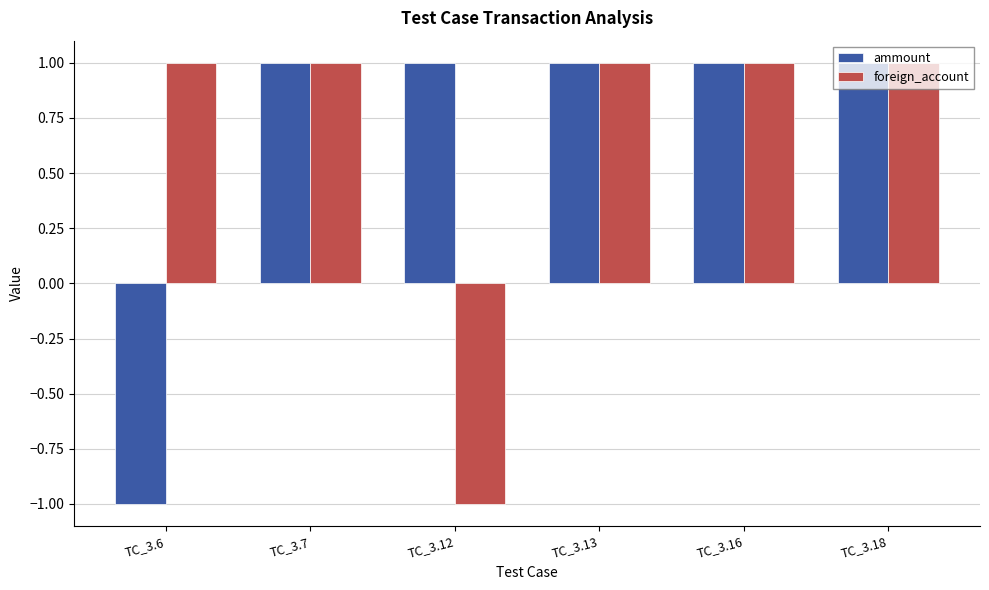

Reading left to right, list all the values displayed in this chart.

ammount: -1	1	1	1	1	1
foreign_account: 1	1	-1	1	1	1